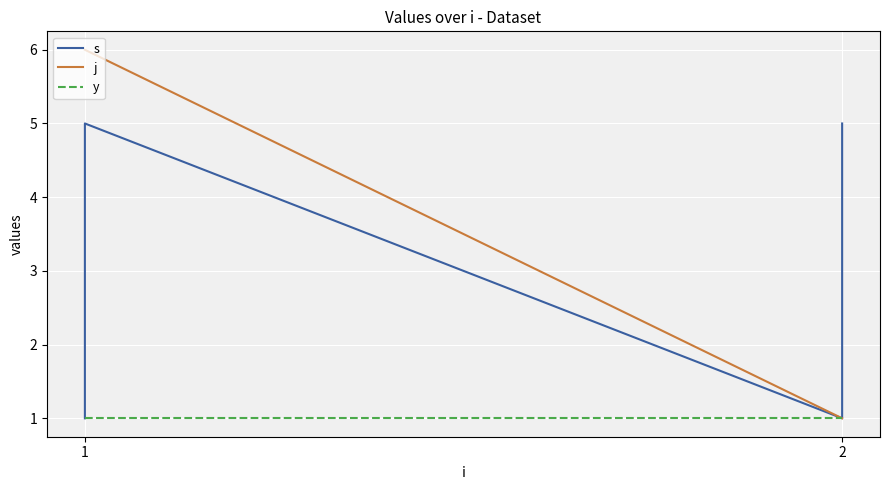

What is the highest value of the y series?

1